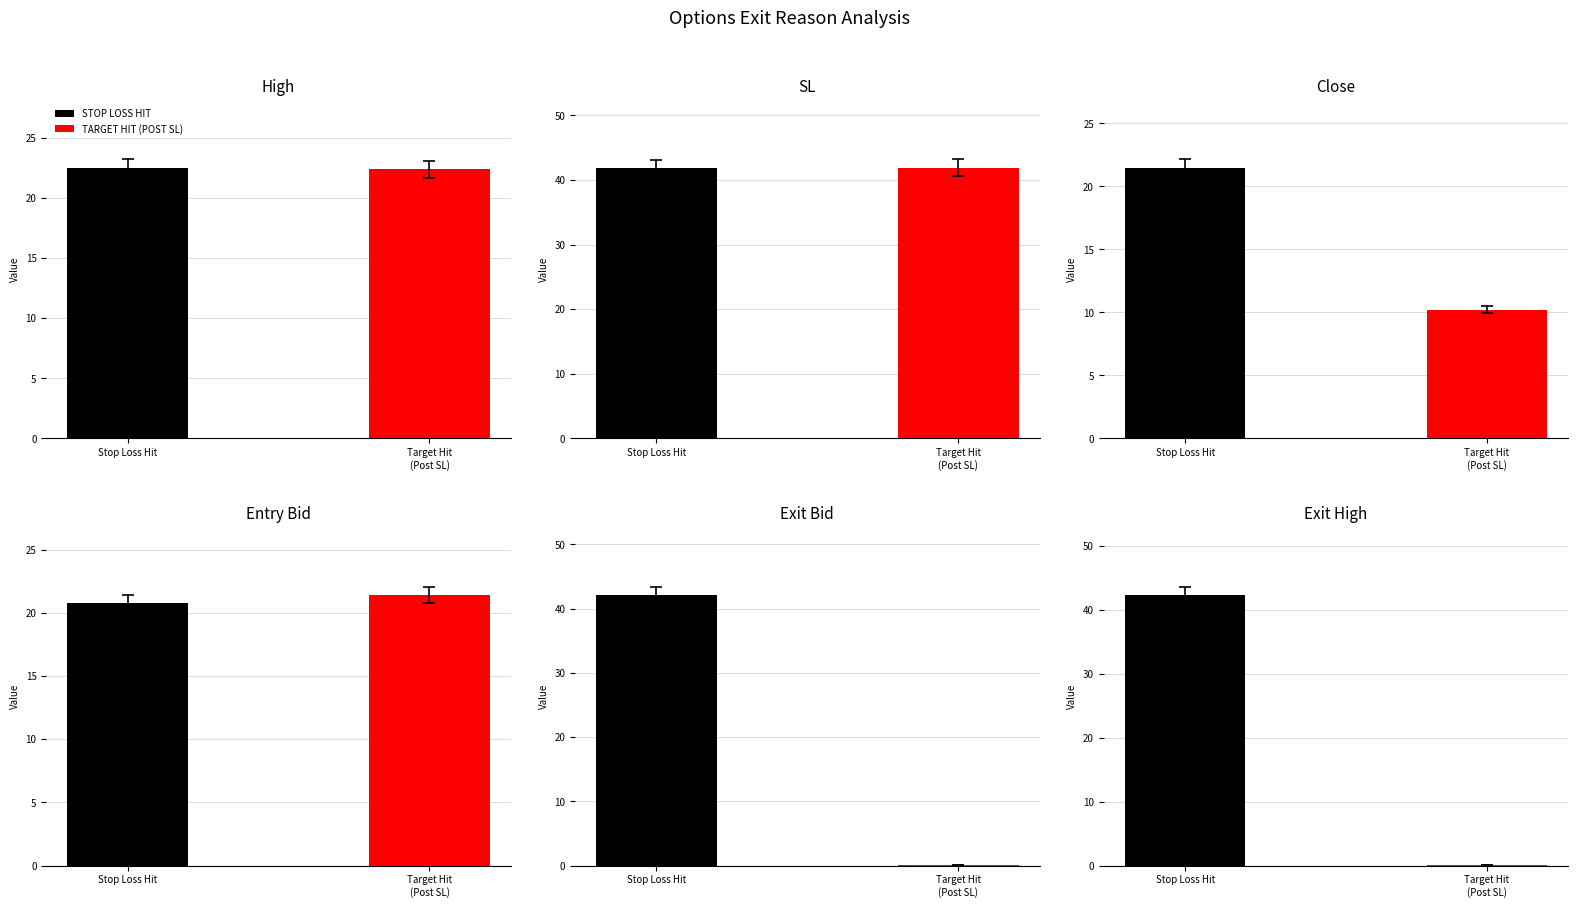

At which label does STOP LOSS HIT reach its minimum?

entry_bid